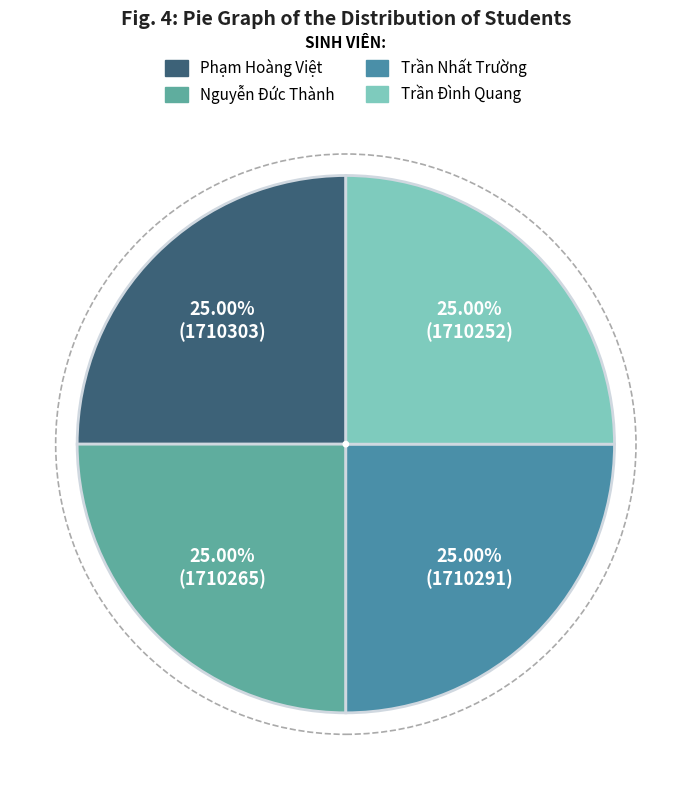

Rank the categories by value from highest to lowest.

Phạm Hoàng Việt, Trần Nhất Trường, Nguyễn Đức Thành, Trần Đình Quang